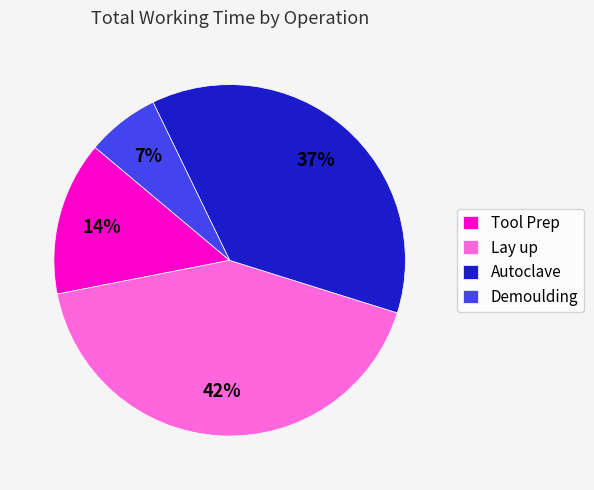

Which slice is the largest?

Lay up